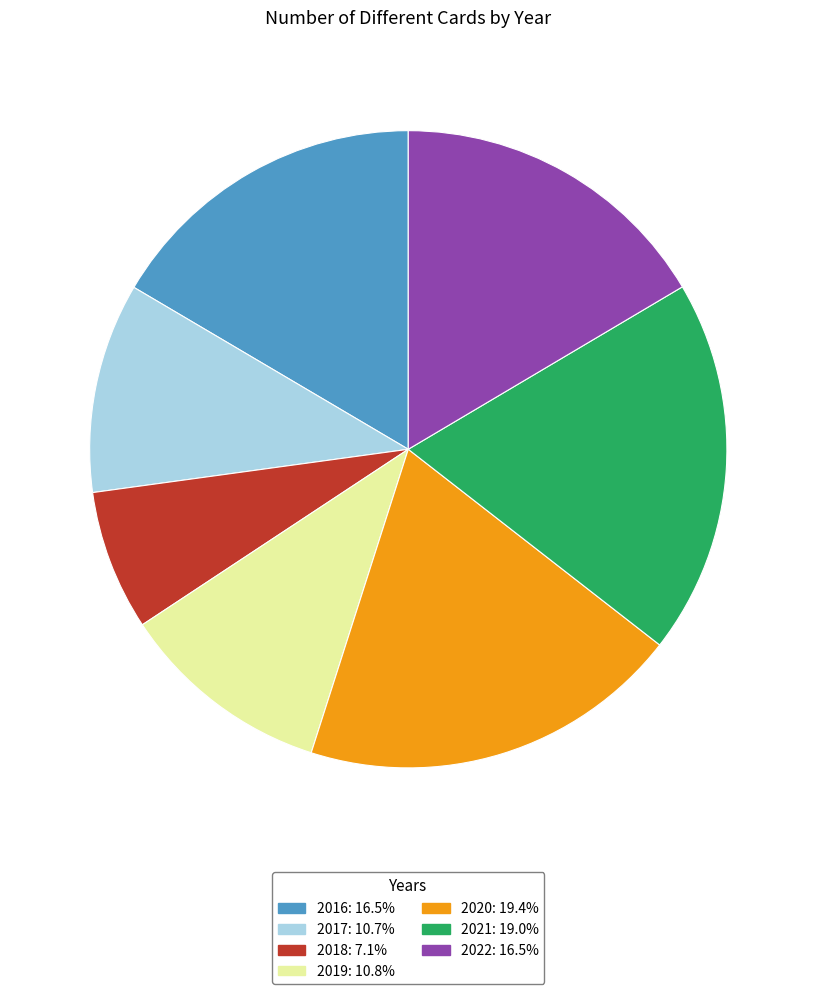

What is the ratio of the value at 2019 to the value at 2018?

1.5